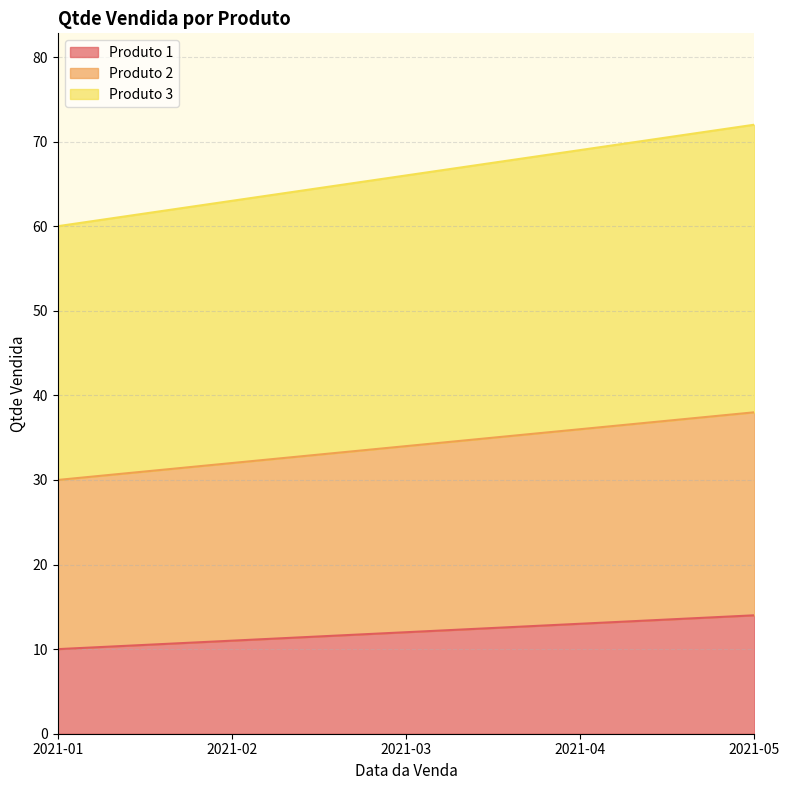

True or false: Produto 3 and Produto 1 intersect in this chart.

False